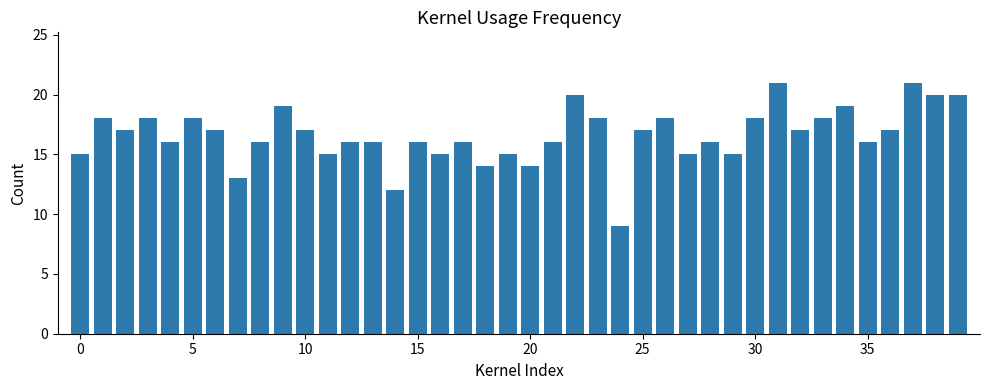

What is the minimum value shown in the chart?

9